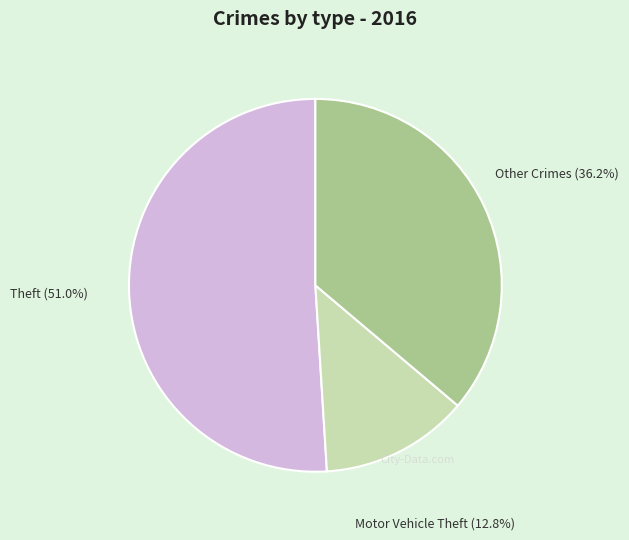

Which category has the smallest portion of the pie?

Motor Vehicle Theft